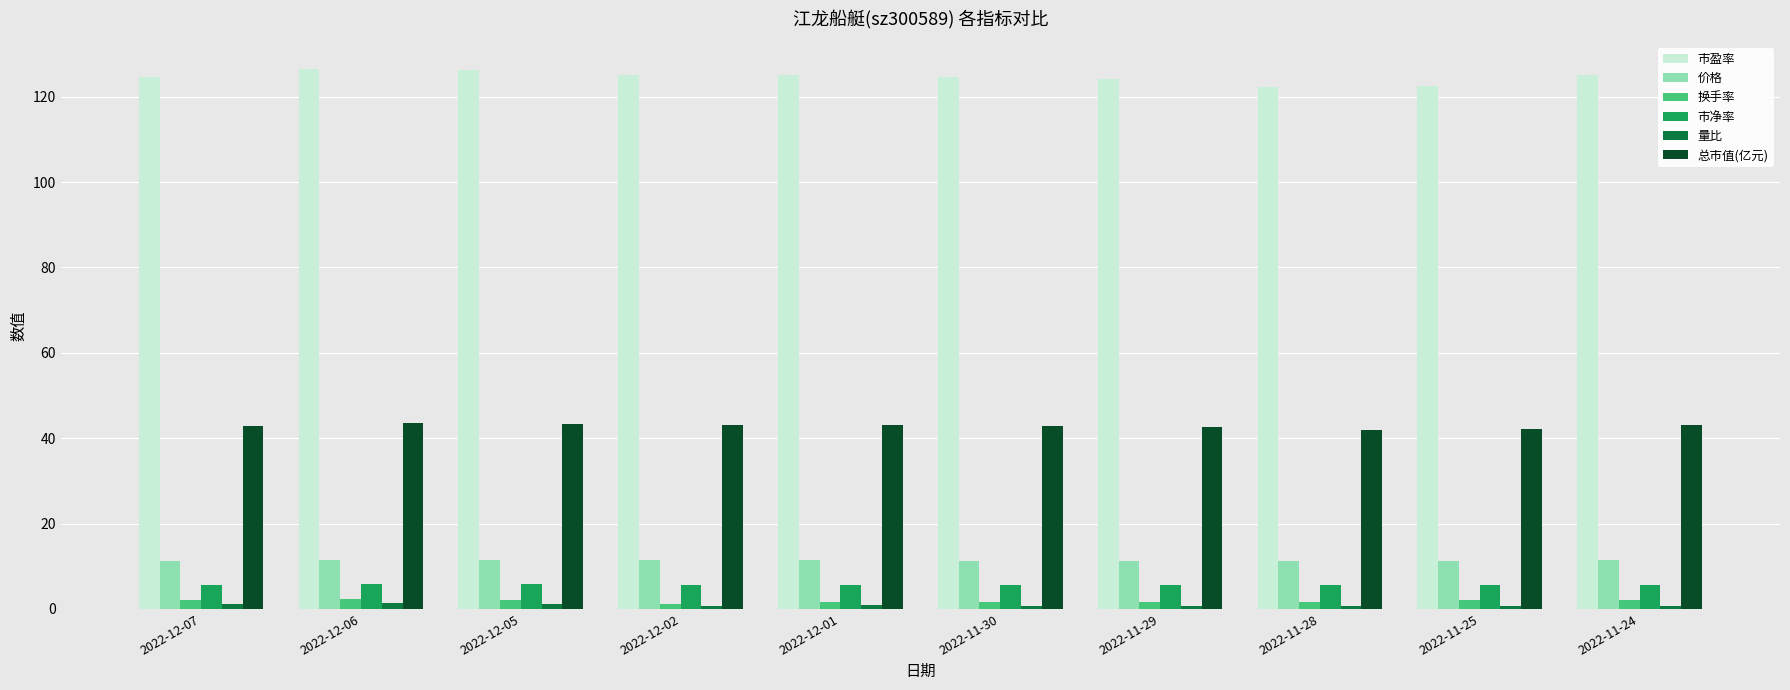

Which series has the largest range (max minus min)?

市盈率